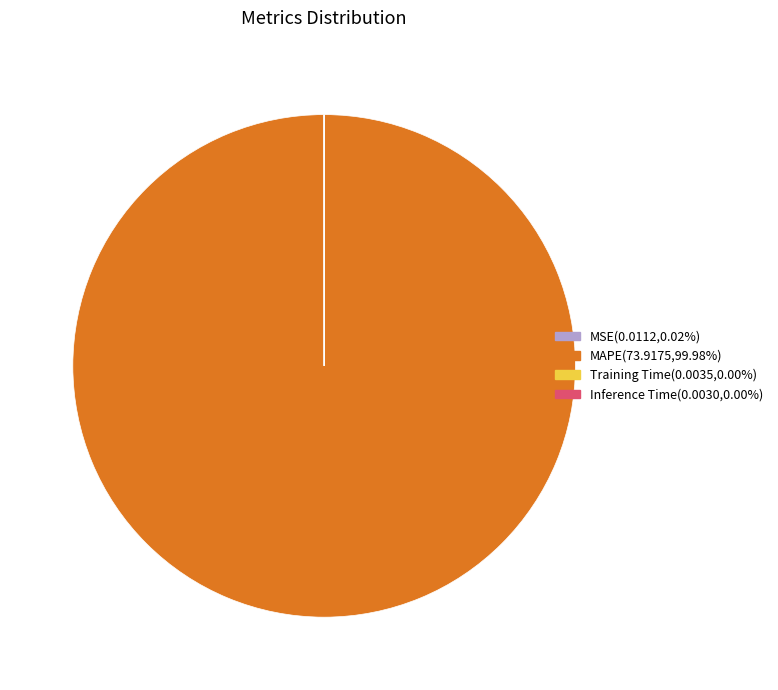

Does any single category account for the majority?

Yes